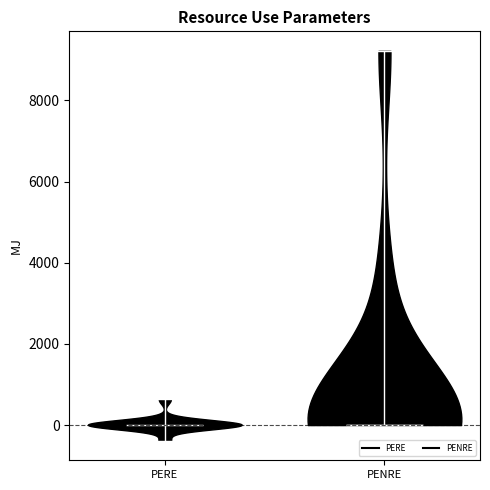

Reading left to right, read every violin against the y-axis: where its median line is, and the lowest and highest points it reaches. The values are not printed on the chart, so give them approximately, as read against the axis.

PERE: median line 0, lowest point -400, highest point 600
PENRE: median line 0, lowest point 0, highest point 9200